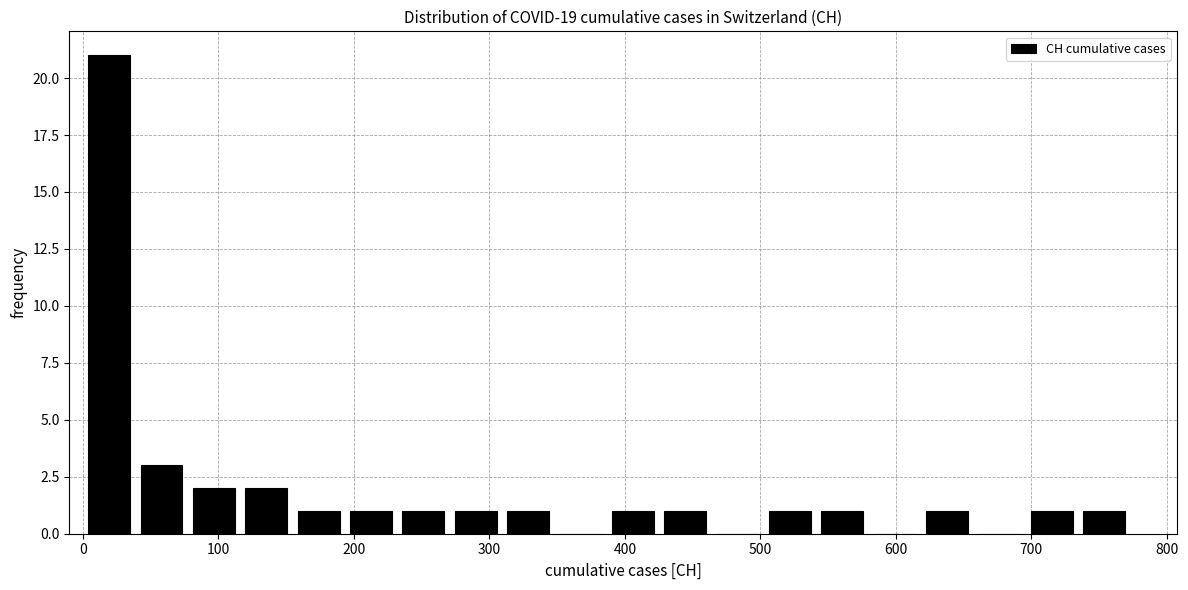

Read against the x-axis, roughly where is the centre of the tallest bar?

20